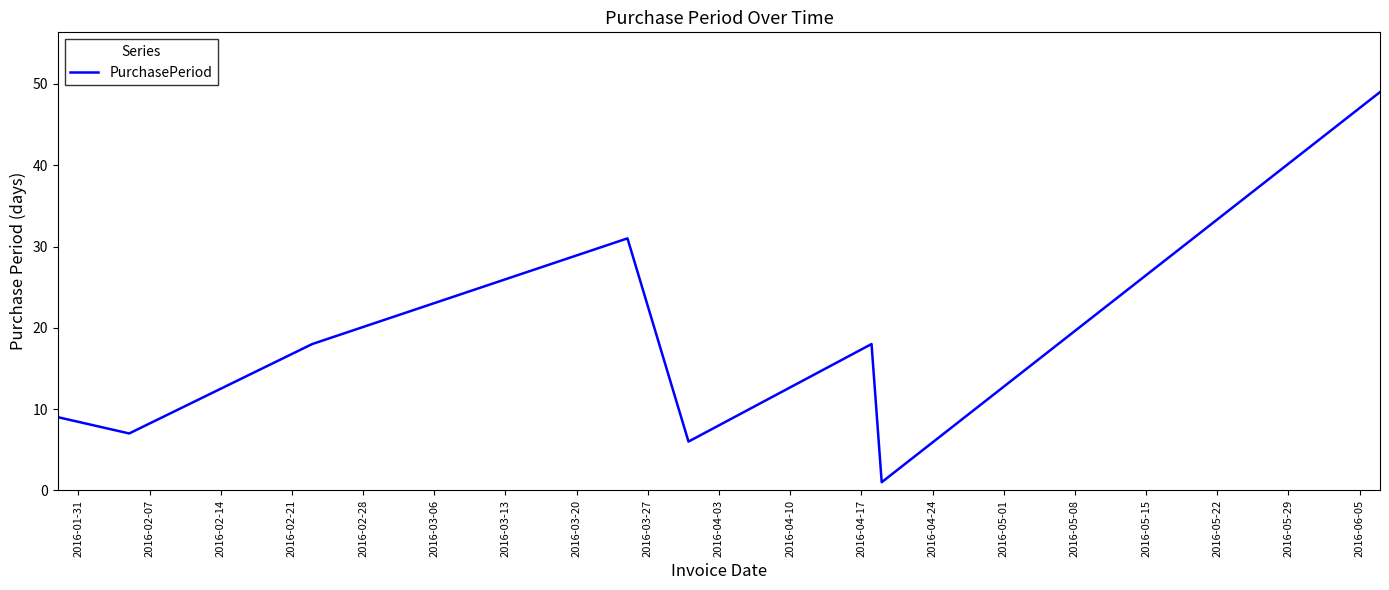

What is the greatest value displayed?

49